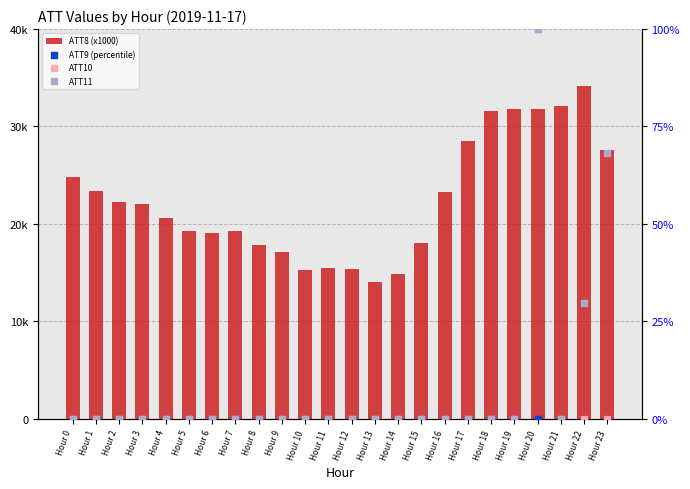

Which series has the largest Y range (max minus min)?

ATT11